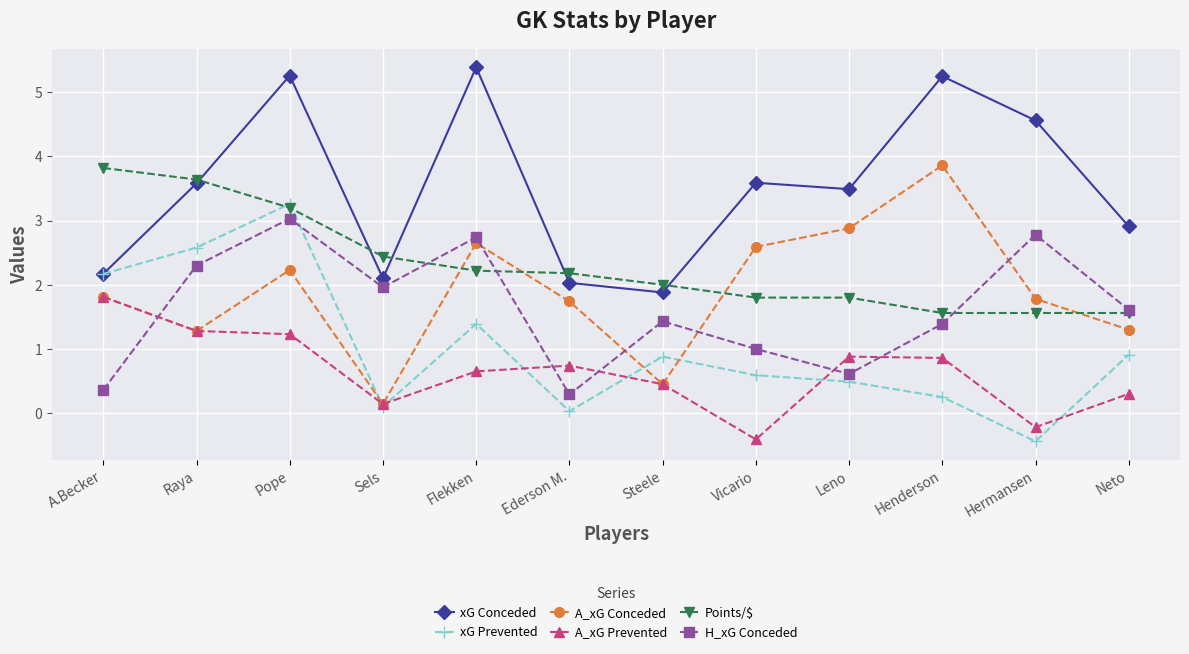

The Points/$ series shows 0.6 at Henderson. True or false?

False